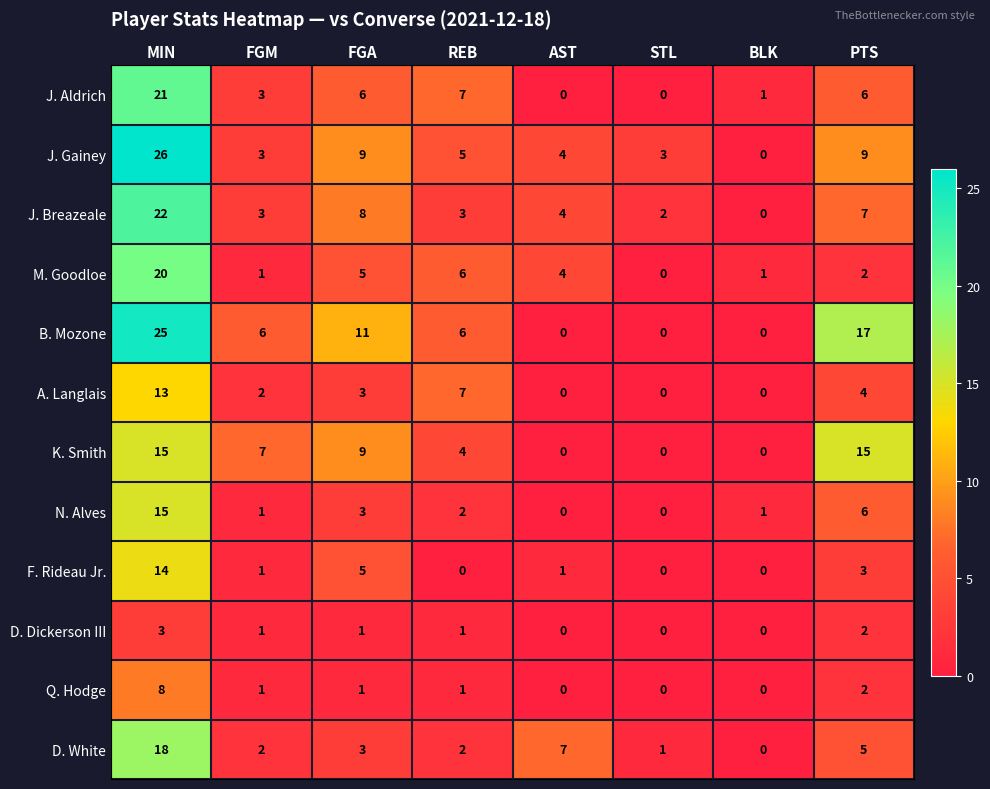

What is the maximum value for J. Breazeale?

22